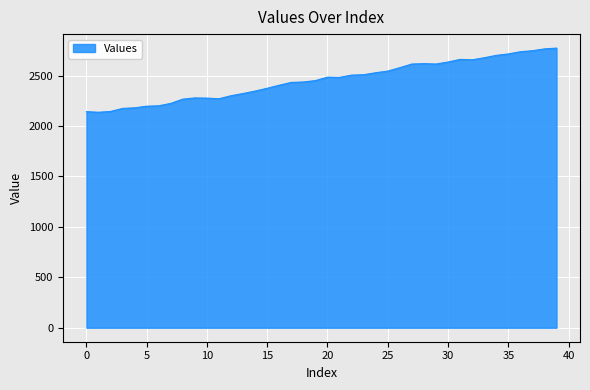

What is the difference between the maximum and second lowest values?

630